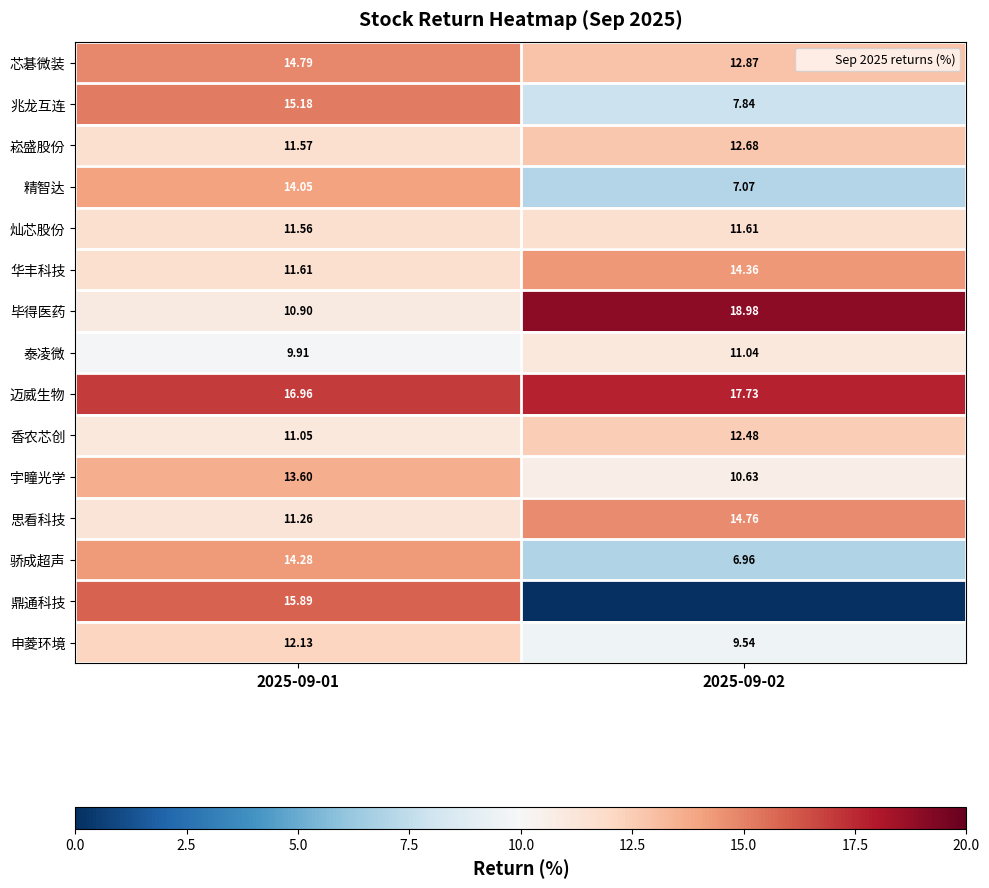

What is the highest value of the 兆龙互连 series?

15.2